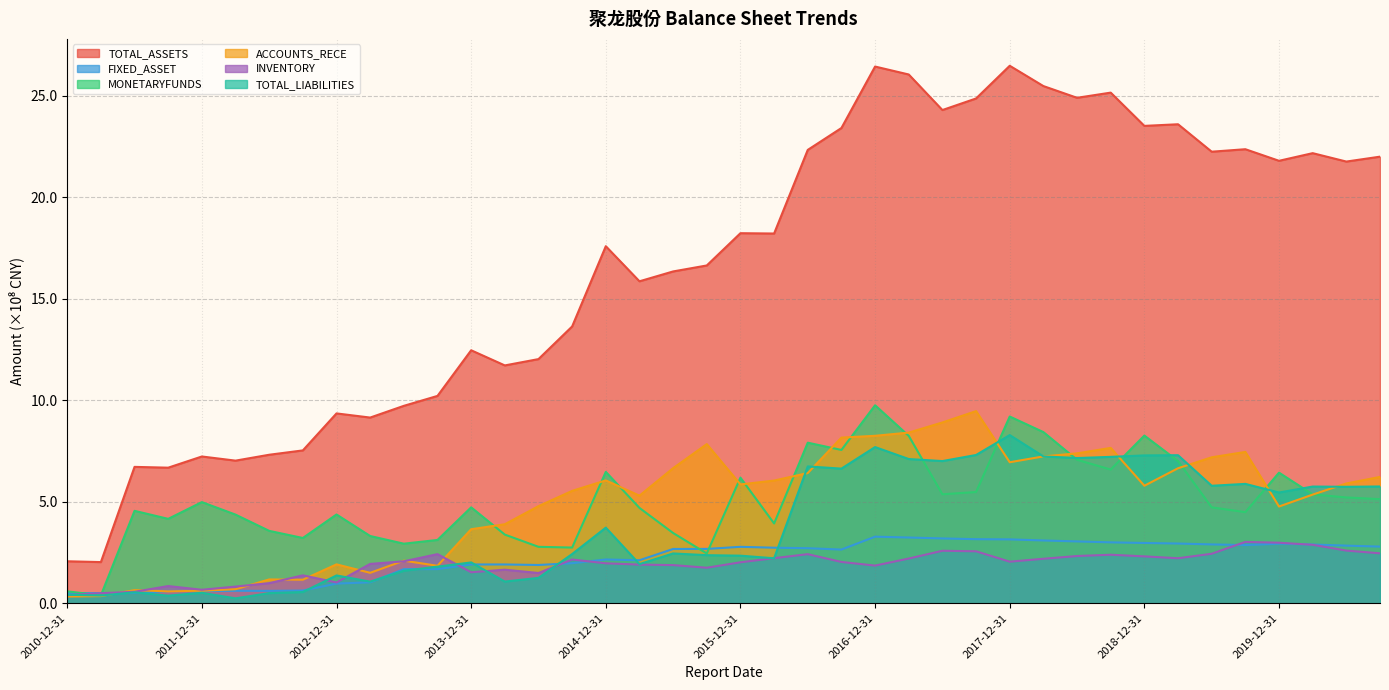

True or false: FIXED_ASSET has more than 2 interior local peaks.

True